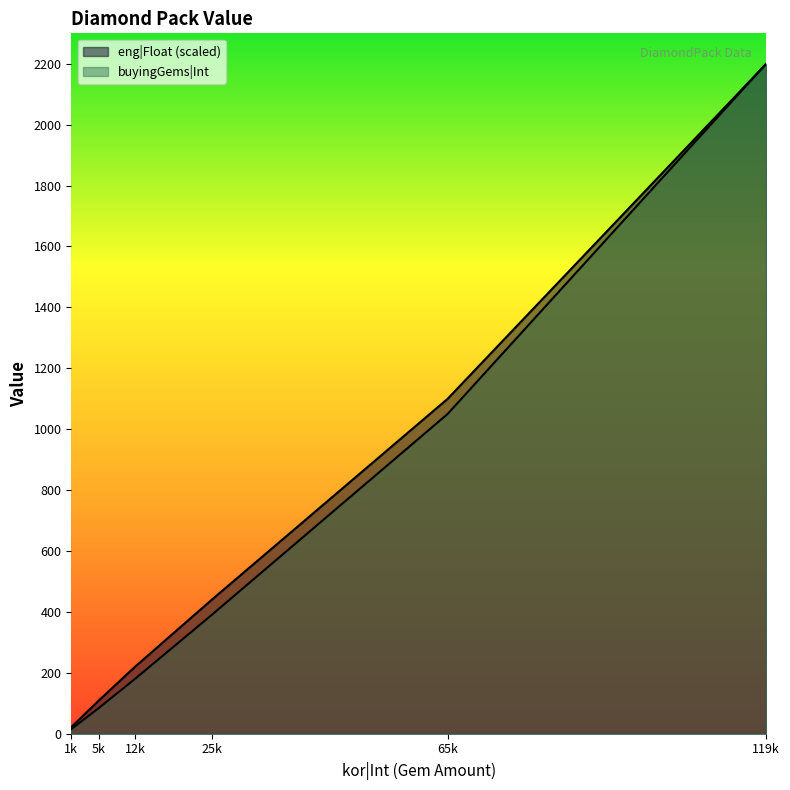

What is the smallest value displayed?

15.0